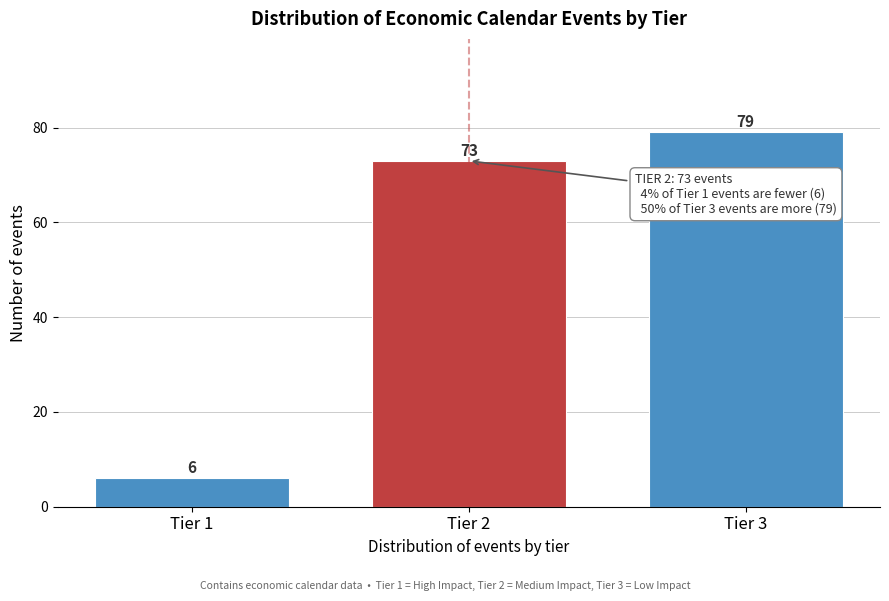

Reading right to left, list all the values displayed in this chart.

Tier 3=79	Tier 2=73	Tier 1=6